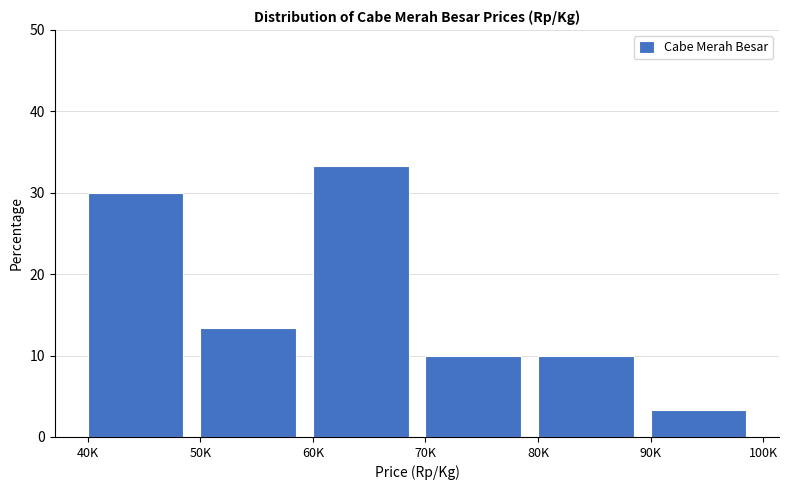

Reading left to right, list all the values displayed in this chart.

30.0	13.3	33.3	10.0	10.0	3.3